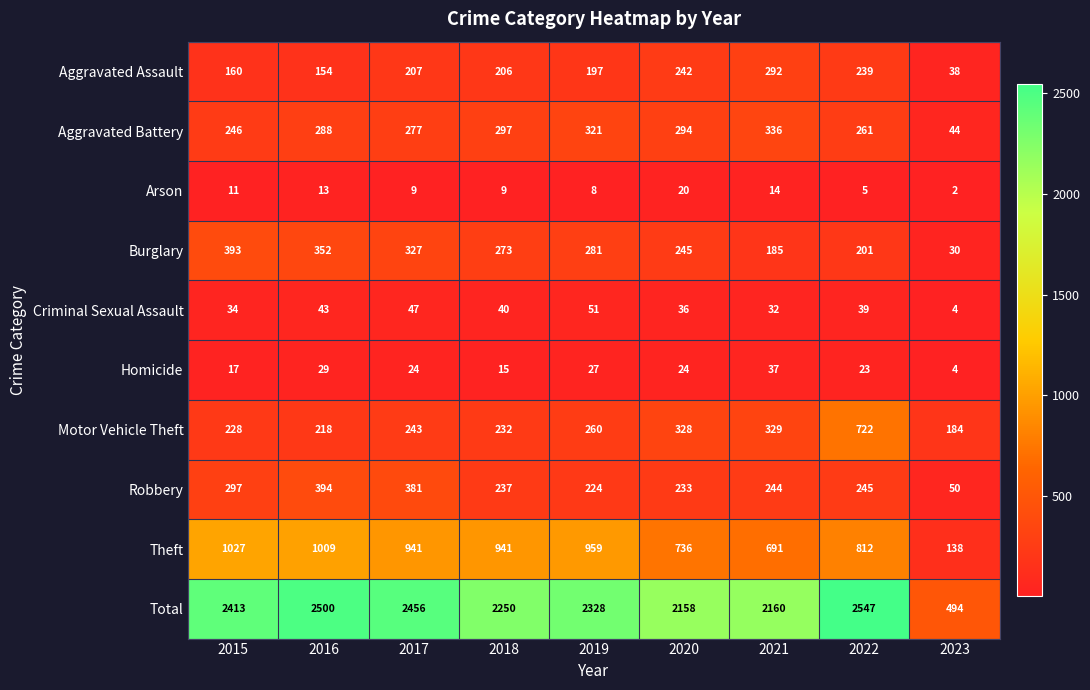

Which series changed the most between 2015 and 2018?

Total